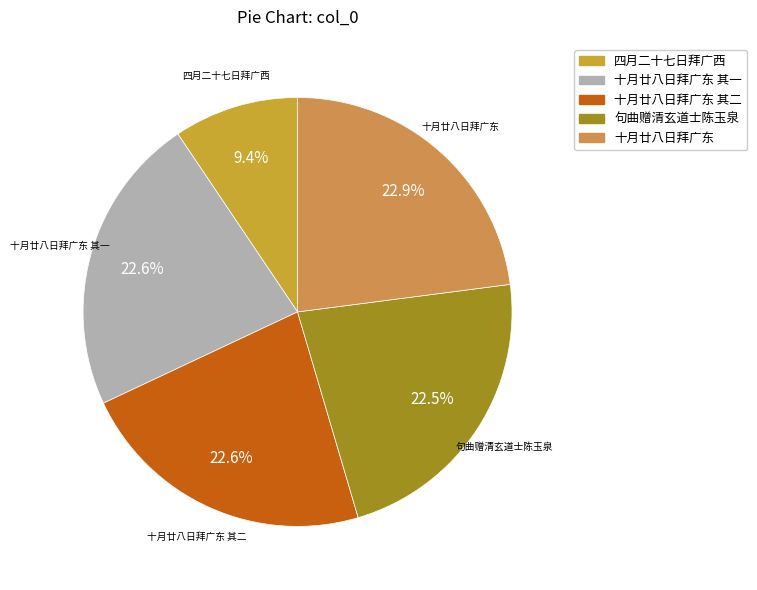

Is there any slice that represents more than half of the pie?

No